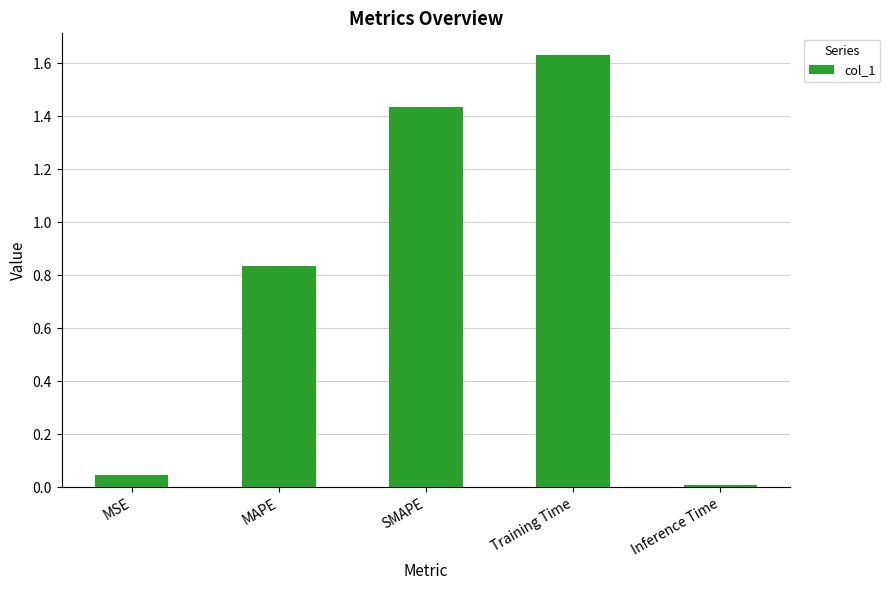

The value at MSE is 0.0. True or false?

True